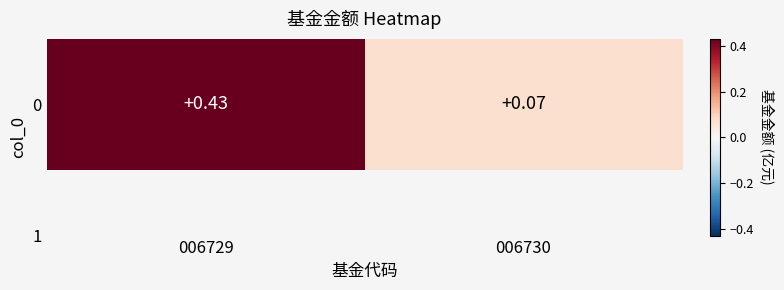

Reading left to right, what are all the values shown in this chart?

0.4	0.1